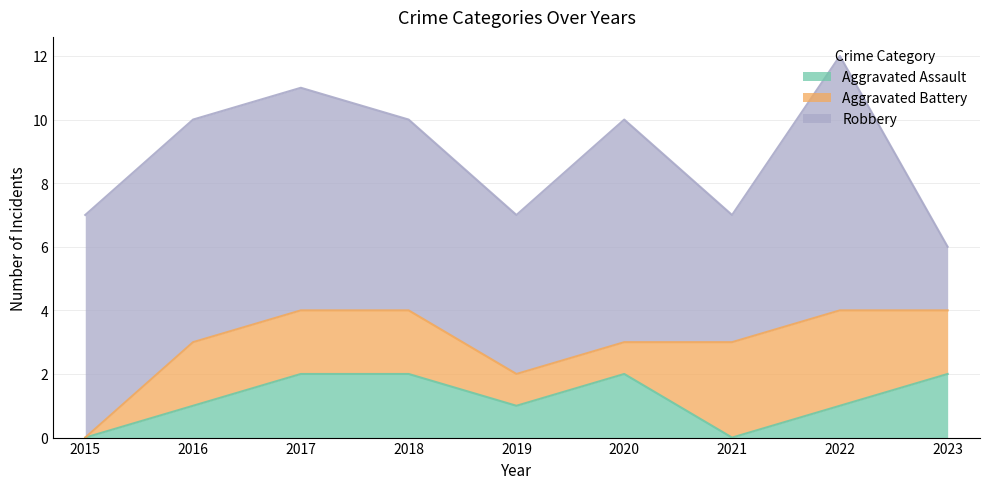

How many intersections are there between Aggravated Assault and Aggravated Battery?

1